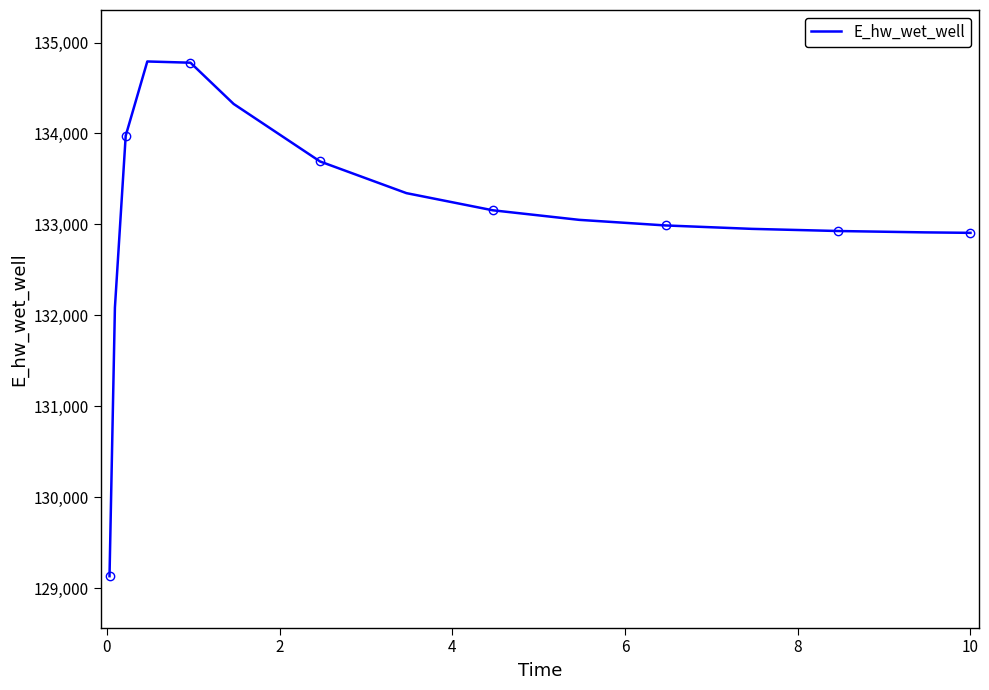

What is the maximum value for E_hw_wet_well?

134791.5